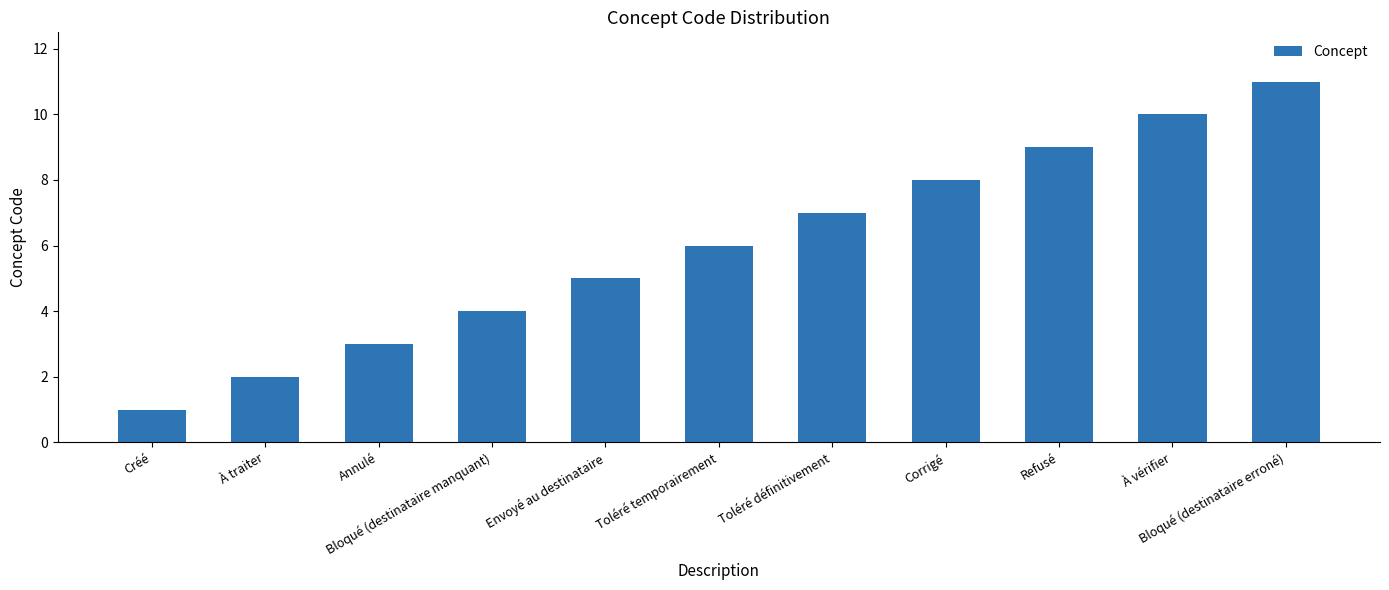

Are the bars horizontal?

No